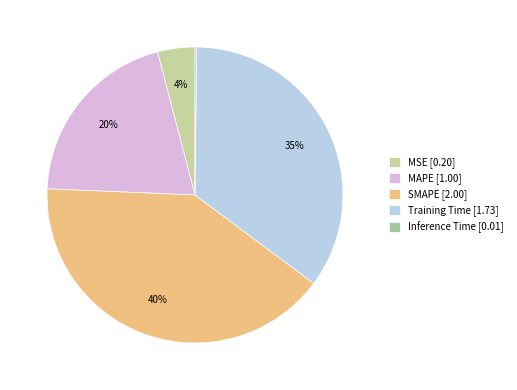

To the nearest percent, what is the average slice percentage?

20%